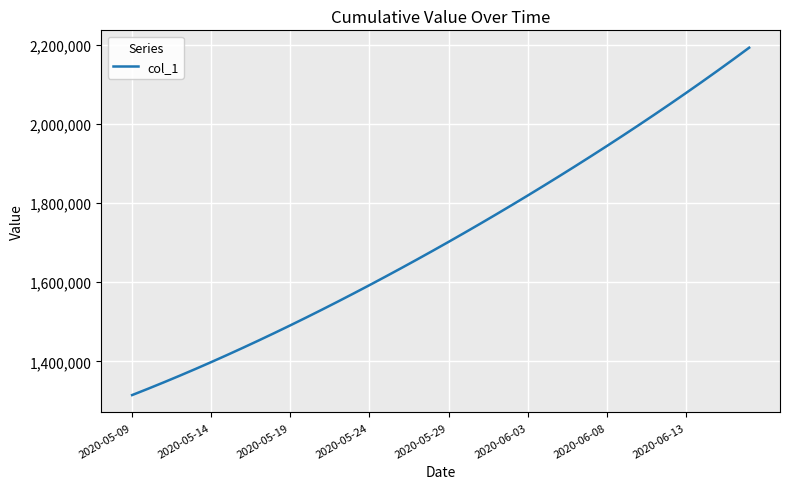

What is the smallest value displayed?

1315099.0